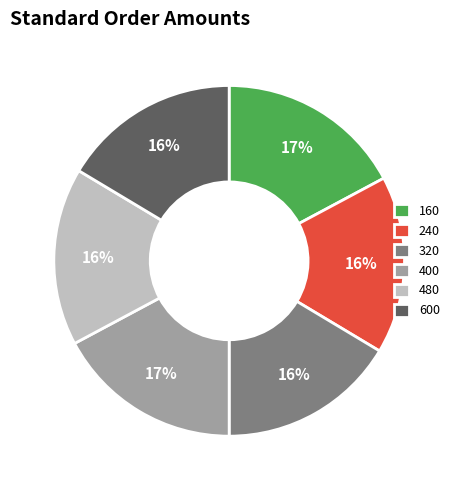

Count the number of slices in the pie.

6